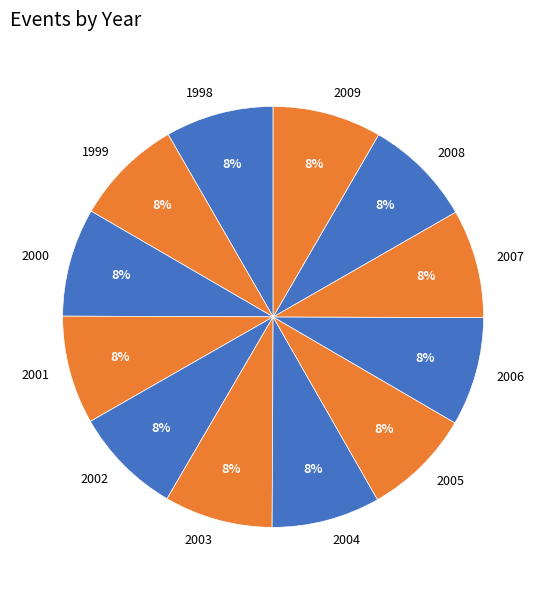

How many slices are in this pie chart?

12